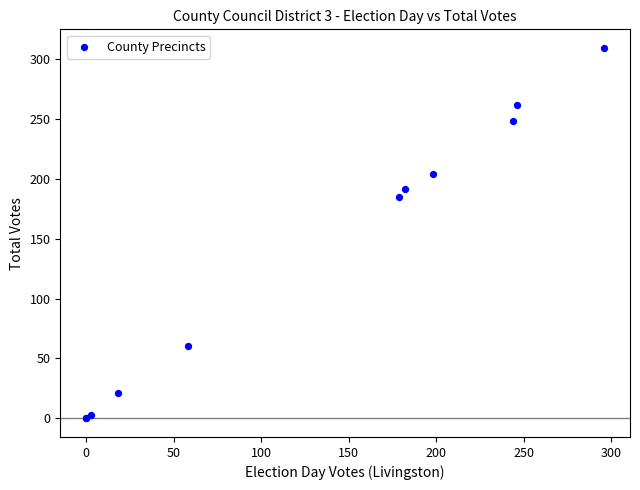

What Y value in the scatter plot is closest to 154?

185